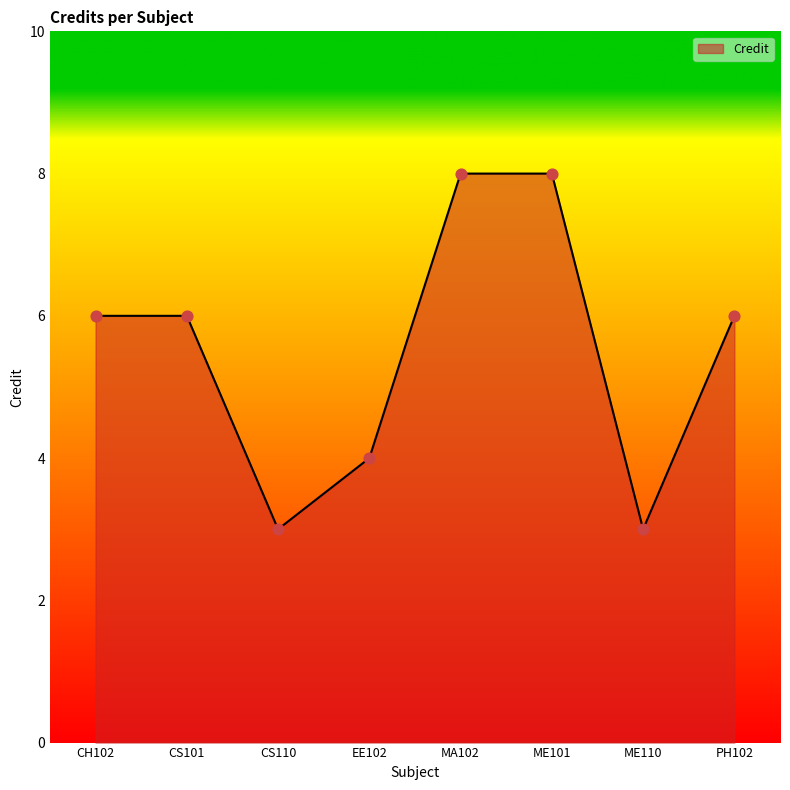

Approximately how many times larger is the value at MA102 compared to ME110?

2.7